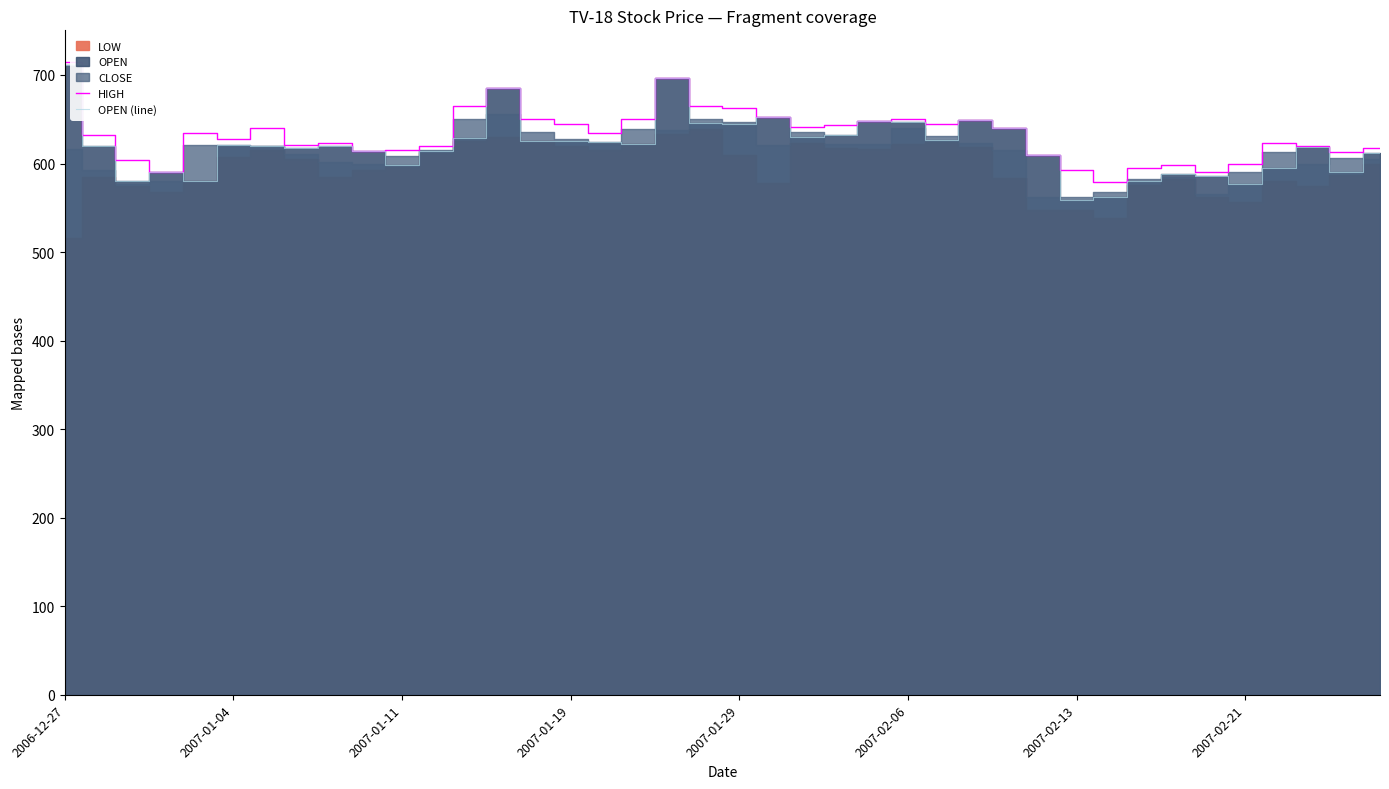

At 14, list the series in order from smallest to largest.

OPEN (line), HIGH